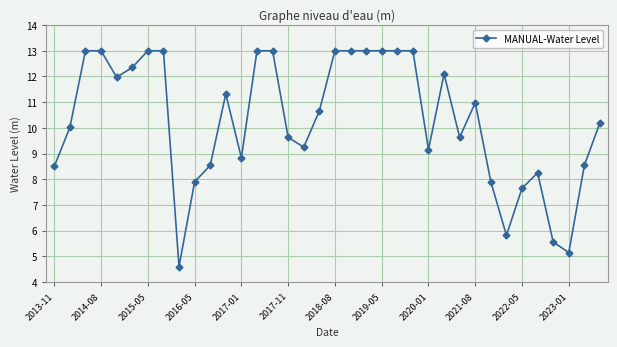

What is the value of the 31st point from the left?

7.7